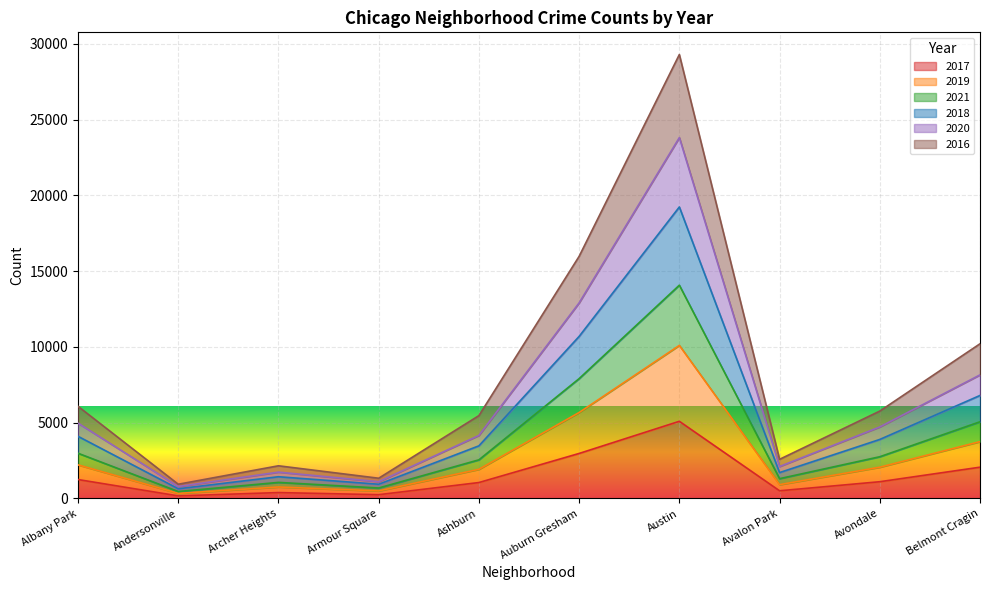

At which category is the sum across all series the highest?

Austin